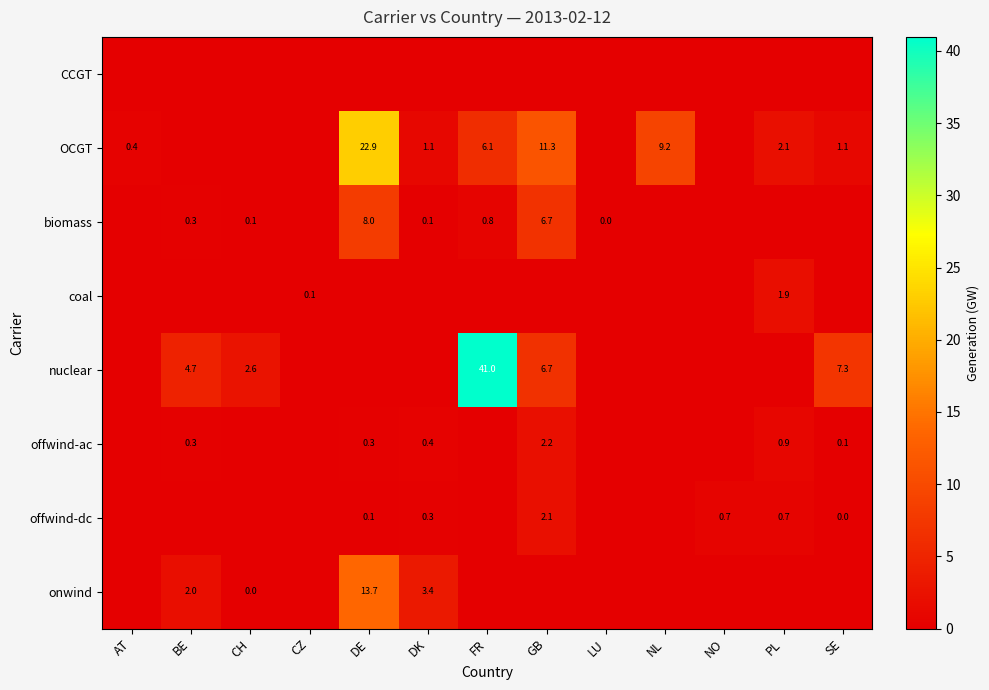

Is it true that biomass equals 2.0 at DE?

False